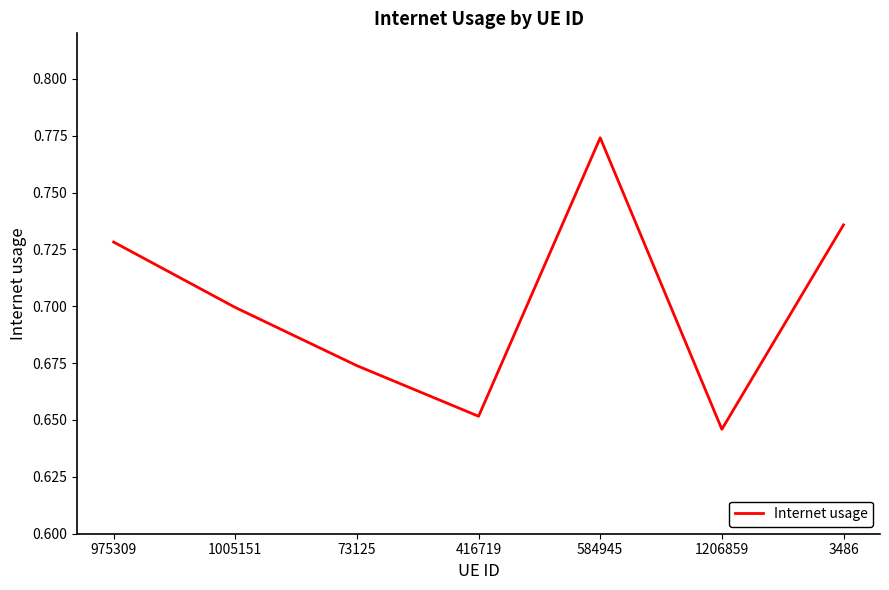

List the labels in order of value, smallest first.

1206859, 416719, 73125, 1005151, 975309, 3486, 584945